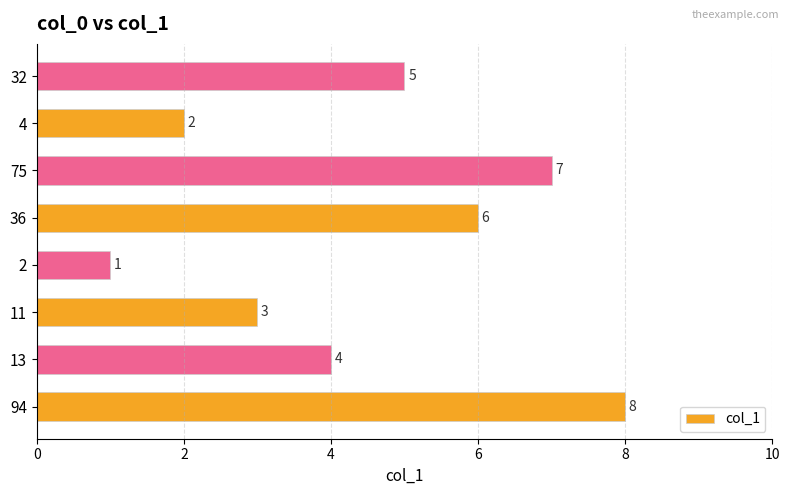

Count the number of categories in the chart.

8